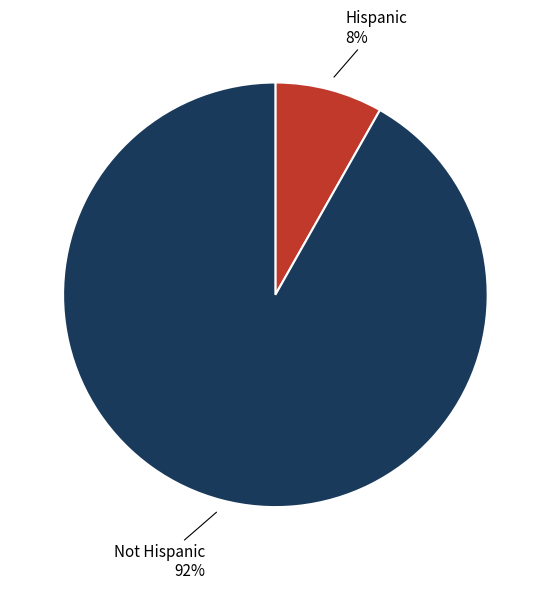

How many slices are in this pie chart?

2